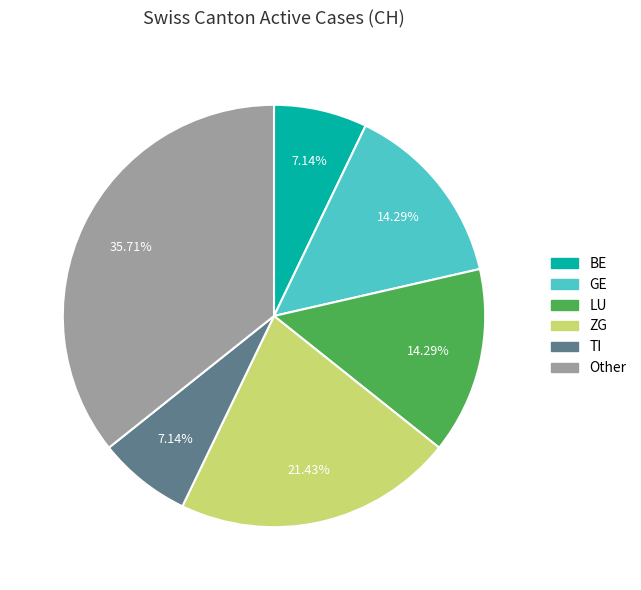

Is there a majority slice in this chart?

No